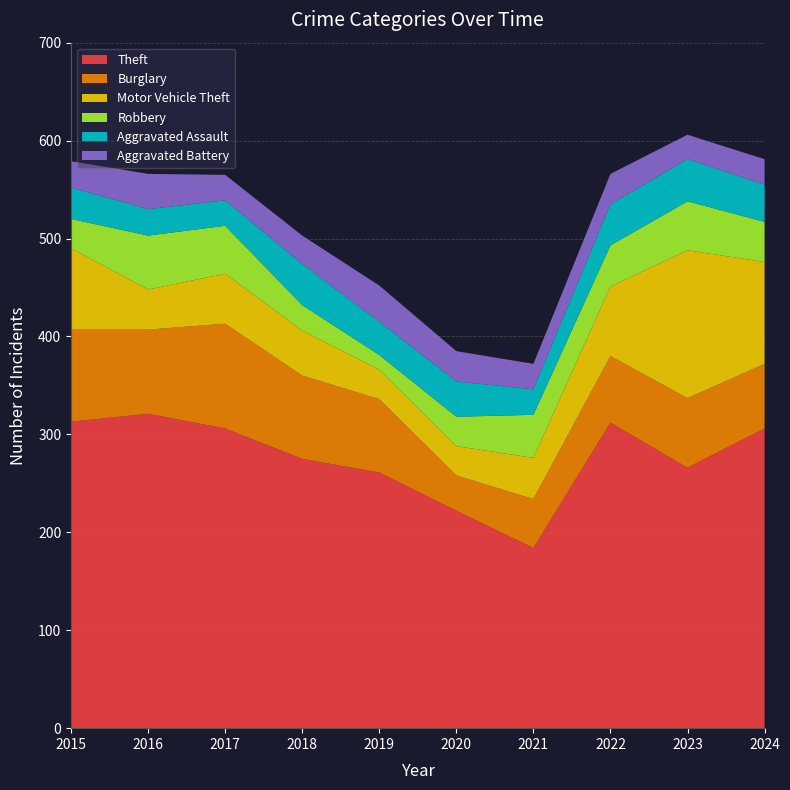

Reading left to right, what are all the values shown in this chart?

Theft: 313	321	306	275	261	222	184	312	266	306
Burglary: 94	86	107	85	75	36	50	68	71	66
Motor Vehicle Theft: 83	41	51	46	30	30	42	71	151	104
Robbery: 30	55	49	26	15	30	44	42	50	41
Aggravated Assault: 32	27	26	42	34	36	26	42	43	38
Aggravated Battery: 27	36	26	29	37	31	26	31	25	26